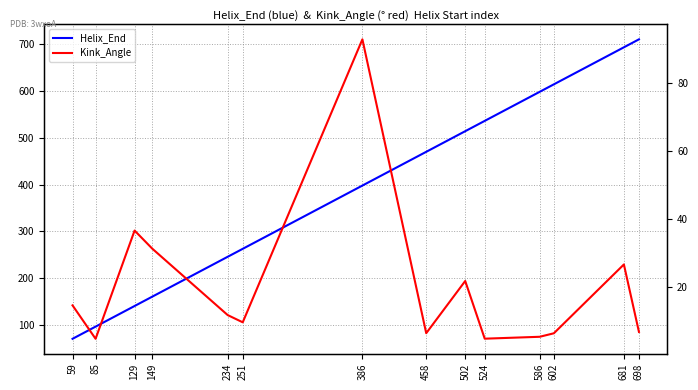

The value of Kink_Angle at 586 is 5.5. True or false?

True